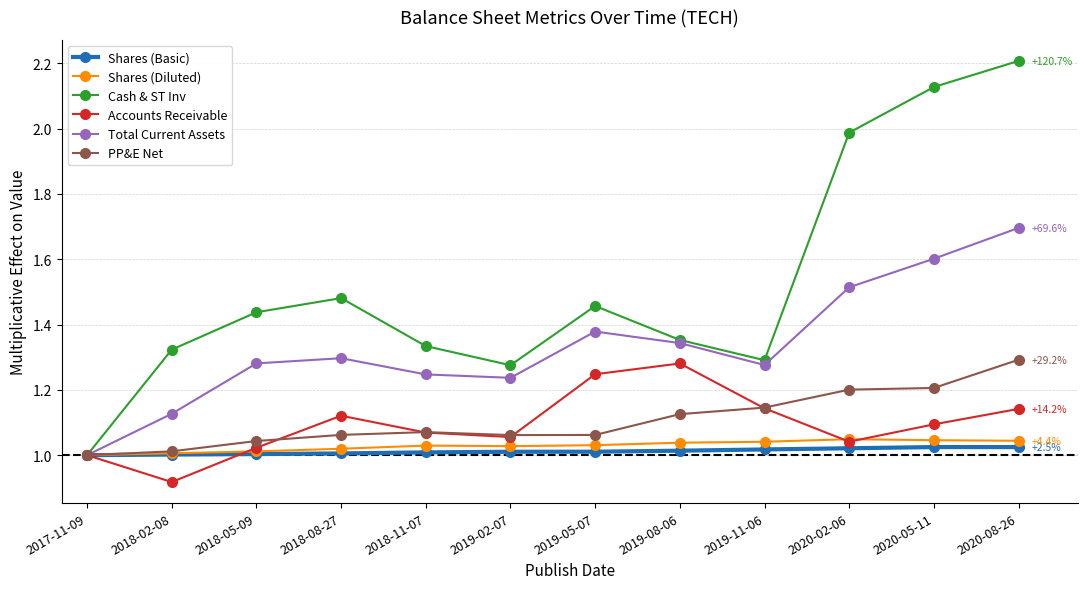

What position from the right is 2019-02-07?

7